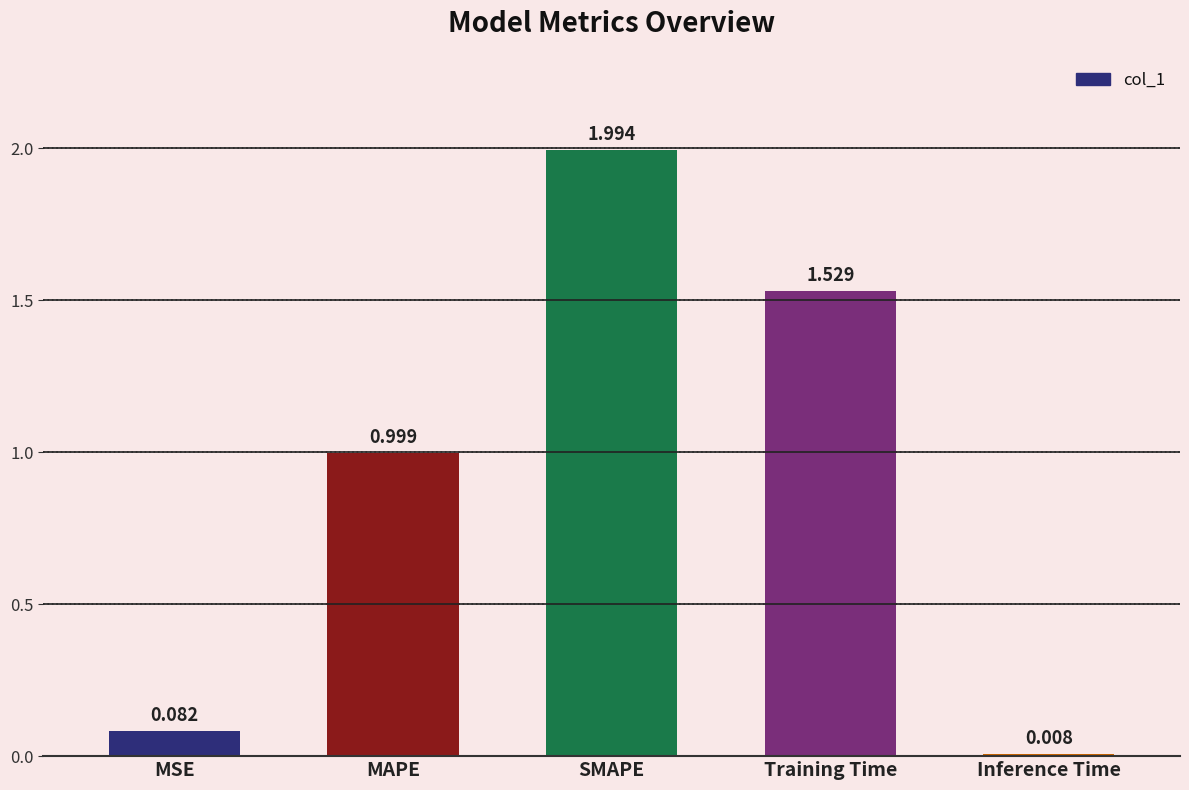

List the labels in order of value, largest first.

SMAPE, Training Time, MAPE, MSE, Inference Time